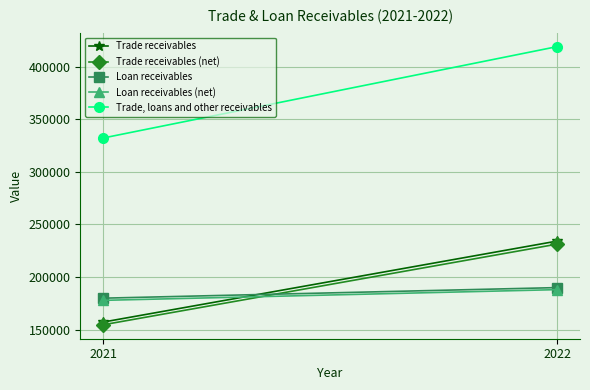

Between 2022 and 2021, which is larger?

2022